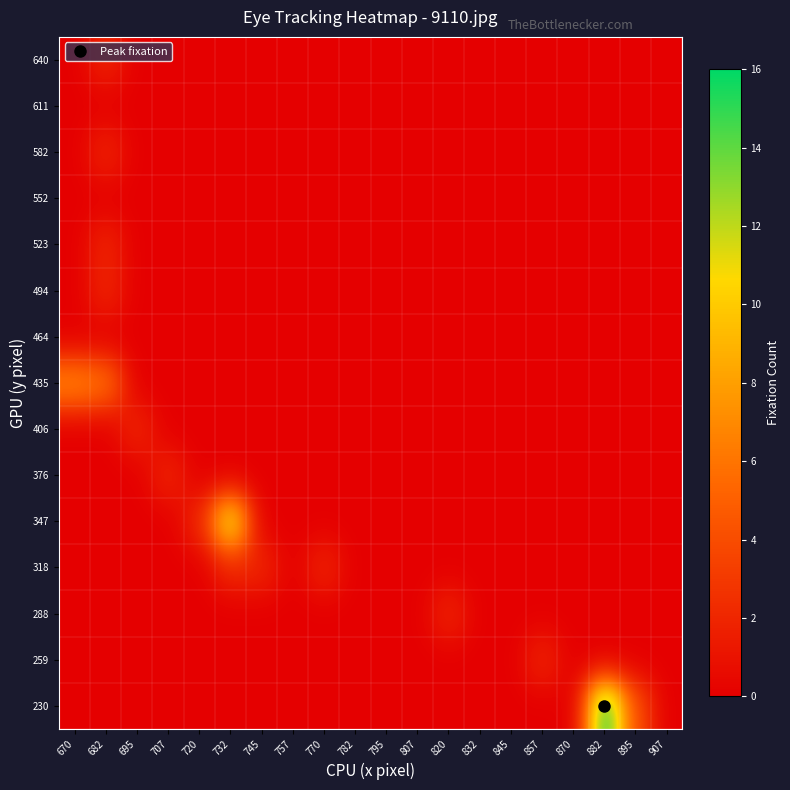

Reading right to left, list all the values displayed in this chart.

230: 907=0	895=4	882=16	870=0	857=0	845=0	832=0	820=0	807=0	795=0	782=0	770=0	757=0	745=0	732=0	720=0	707=0	695=0	682=0	670=0
259: 907=0	895=0	882=0	870=0	857=2	845=0	832=0	820=0	807=0	795=0	782=0	770=0	757=0	745=0	732=0	720=0	707=0	695=0	682=0	670=0
288: 907=0	895=0	882=0	870=0	857=0	845=0	832=0	820=2	807=0	795=0	782=0	770=0	757=0	745=0	732=0	720=0	707=0	695=0	682=0	670=0
318: 907=0	895=0	882=0	870=0	857=0	845=0	832=0	820=0	807=0	795=0	782=0	770=2	757=0	745=2	732=2	720=0	707=0	695=0	682=0	670=0
347: 907=0	895=0	882=0	870=0	857=0	845=0	832=0	820=0	807=0	795=0	782=0	770=0	757=0	745=0	732=12	720=2	707=0	695=0	682=0	670=0
376: 907=0	895=0	882=0	870=0	857=0	845=0	832=0	820=0	807=0	795=0	782=0	770=0	757=0	745=0	732=0	720=0	707=2	695=0	682=0	670=0
406: 907=0	895=0	882=0	870=0	857=0	845=0	832=0	820=0	807=0	795=0	782=0	770=0	757=0	745=0	732=0	720=0	707=0	695=2	682=0	670=0
435: 907=0	895=0	882=0	870=0	857=0	845=0	832=0	820=0	807=0	795=0	782=0	770=0	757=0	745=0	732=0	720=0	707=0	695=0	682=6	670=7
464: 907=0	895=0	882=0	870=0	857=0	845=0	832=0	820=0	807=0	795=0	782=0	770=0	757=0	745=0	732=0	720=0	707=0	695=0	682=0	670=0
494: 907=0	895=0	882=0	870=0	857=0	845=0	832=0	820=0	807=0	795=0	782=0	770=0	757=0	745=0	732=0	720=0	707=0	695=0	682=2	670=0
523: 907=0	895=0	882=0	870=0	857=0	845=0	832=0	820=0	807=0	795=0	782=0	770=0	757=0	745=0	732=0	720=0	707=0	695=0	682=2	670=0
552: 907=0	895=0	882=0	870=0	857=0	845=0	832=0	820=0	807=0	795=0	782=0	770=0	757=0	745=0	732=0	720=0	707=0	695=0	682=0	670=0
582: 907=0	895=0	882=0	870=0	857=0	845=0	832=0	820=0	807=0	795=0	782=0	770=0	757=0	745=0	732=0	720=0	707=0	695=0	682=2	670=0
611: 907=0	895=0	882=0	870=0	857=0	845=0	832=0	820=0	807=0	795=0	782=0	770=0	757=0	745=0	732=0	720=0	707=0	695=0	682=0	670=0
640: 907=0	895=0	882=0	870=0	857=0	845=0	832=0	820=0	807=0	795=0	782=0	770=0	757=0	745=0	732=0	720=0	707=0	695=0	682=2	670=0